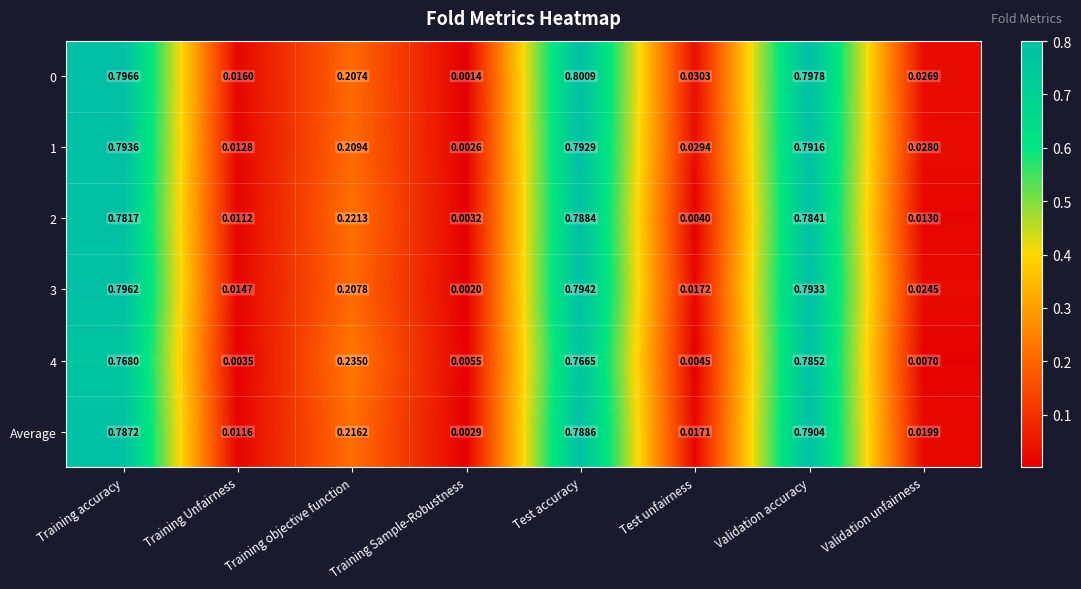

At which category is the sum across all series the highest?

Validation accuracy